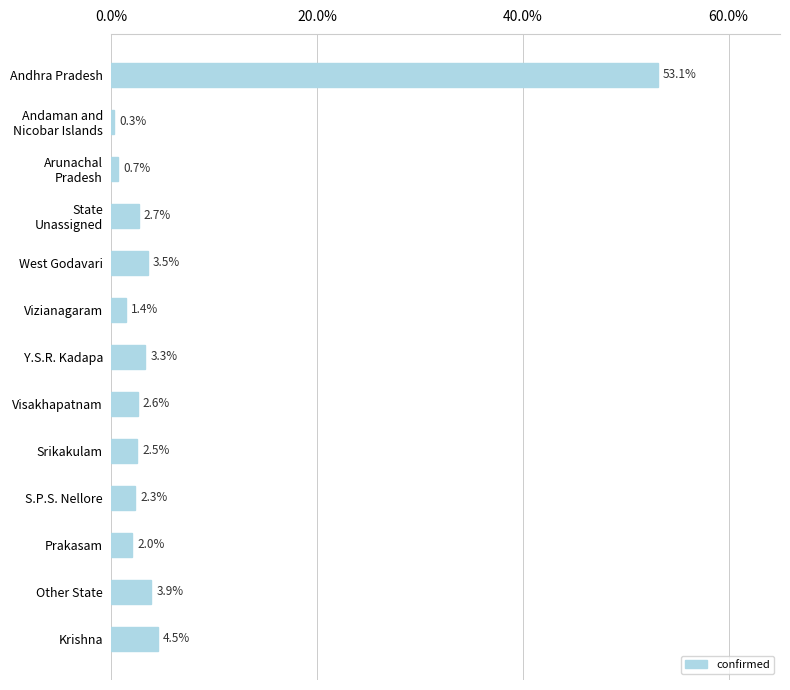

What is the label of the 10th bar from the top?

S.P.S. Nellore